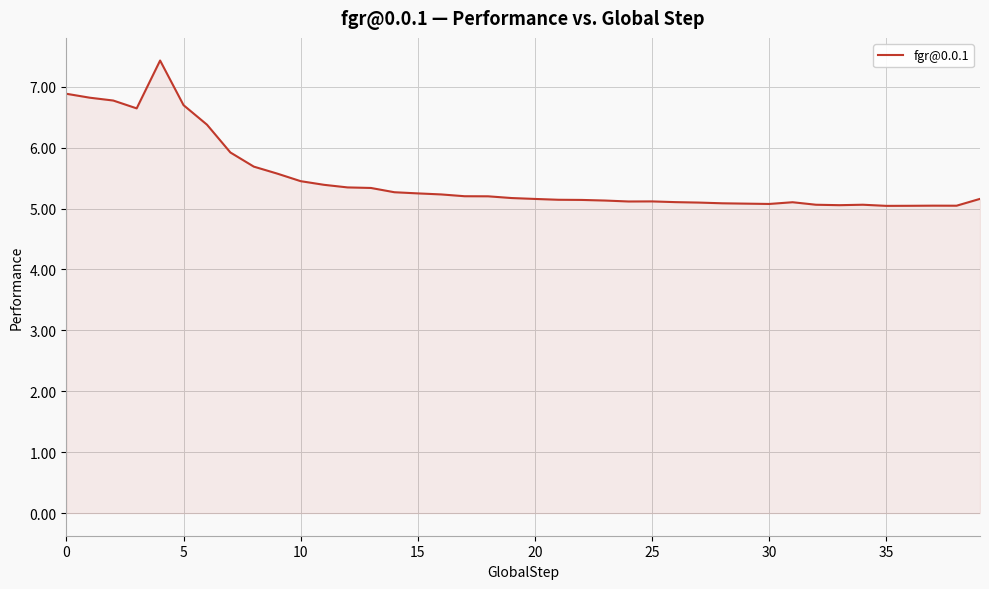

What is the maximum value shown in the chart?

7.4